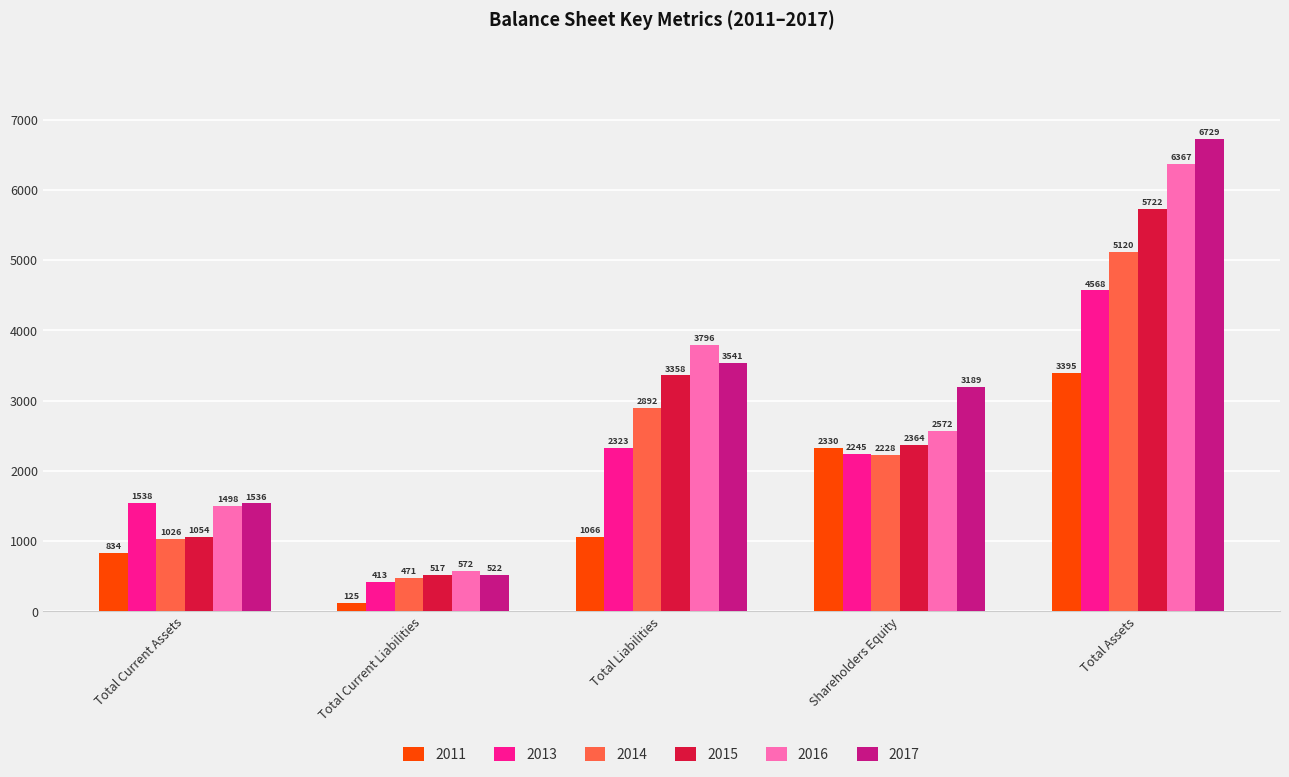

What are all the series names shown in the legend?

2011, 2013, 2014, 2015, 2016, 2017